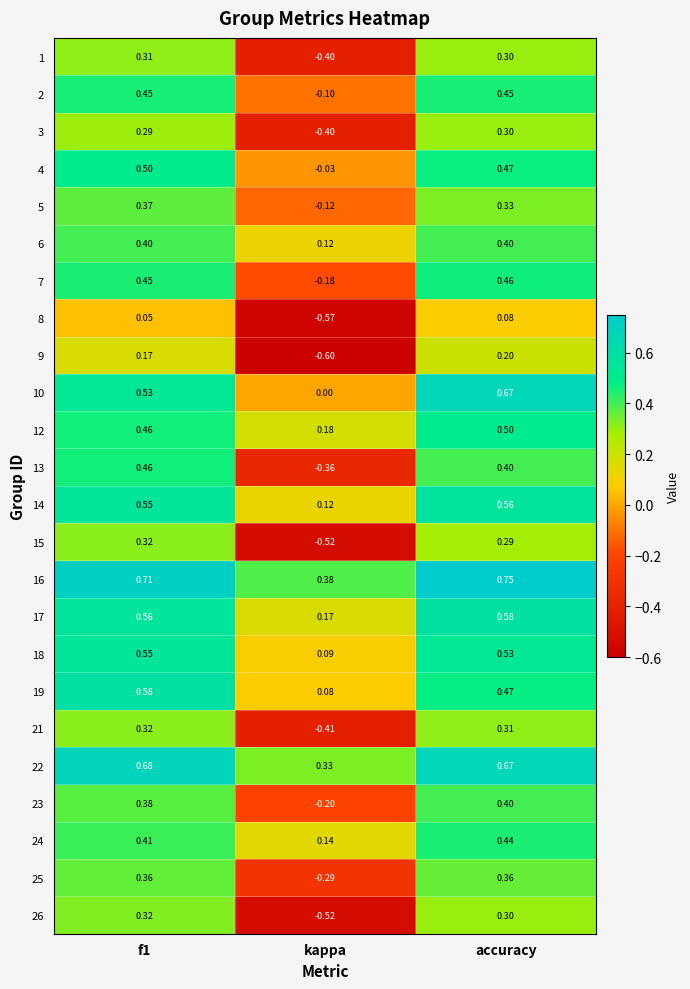

Which series has the largest total across all categories?

16